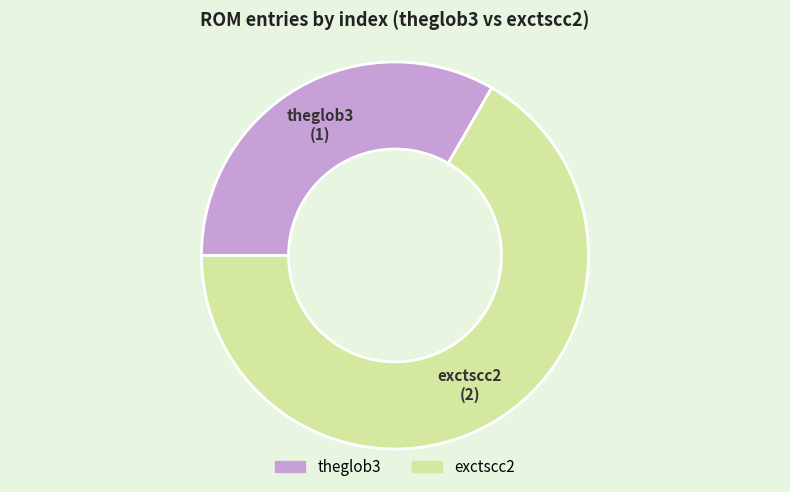

Which slice is the smallest?

theglob3